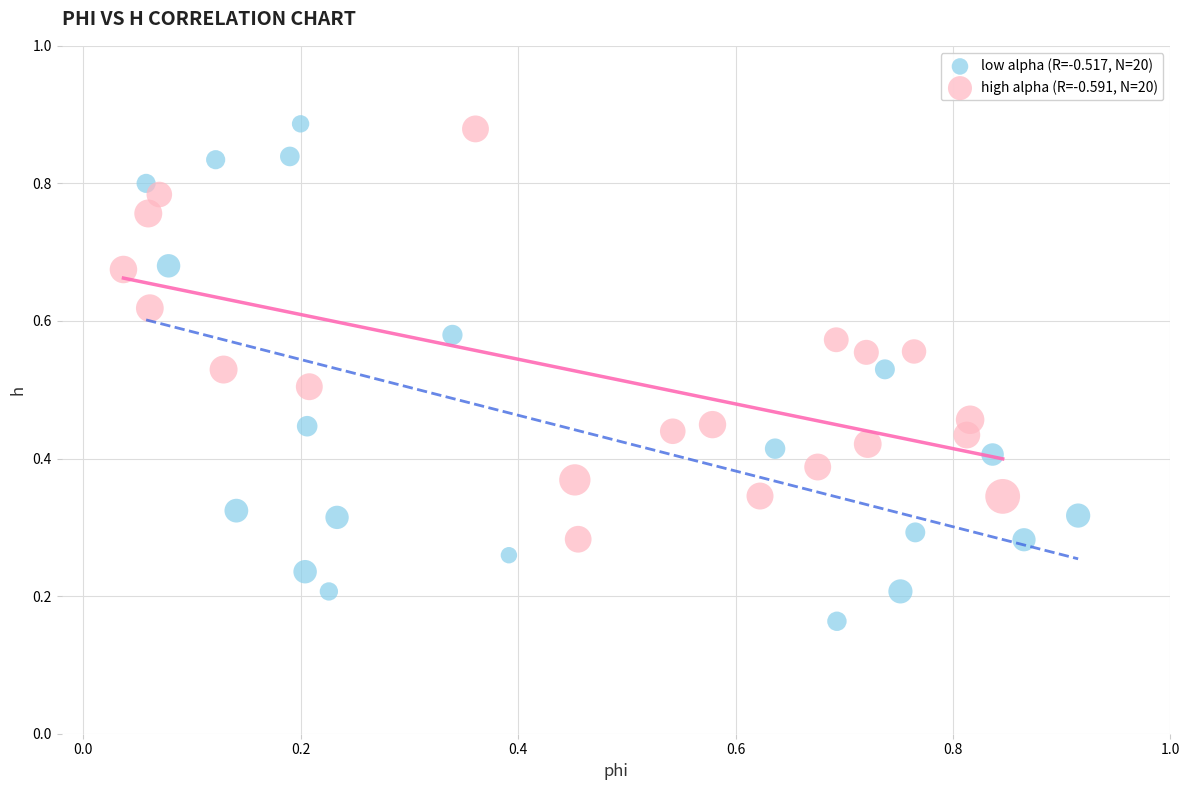

What are all the series names shown in the legend?

low alpha (R=-0.517, N=20), high alpha (R=-0.591, N=20)